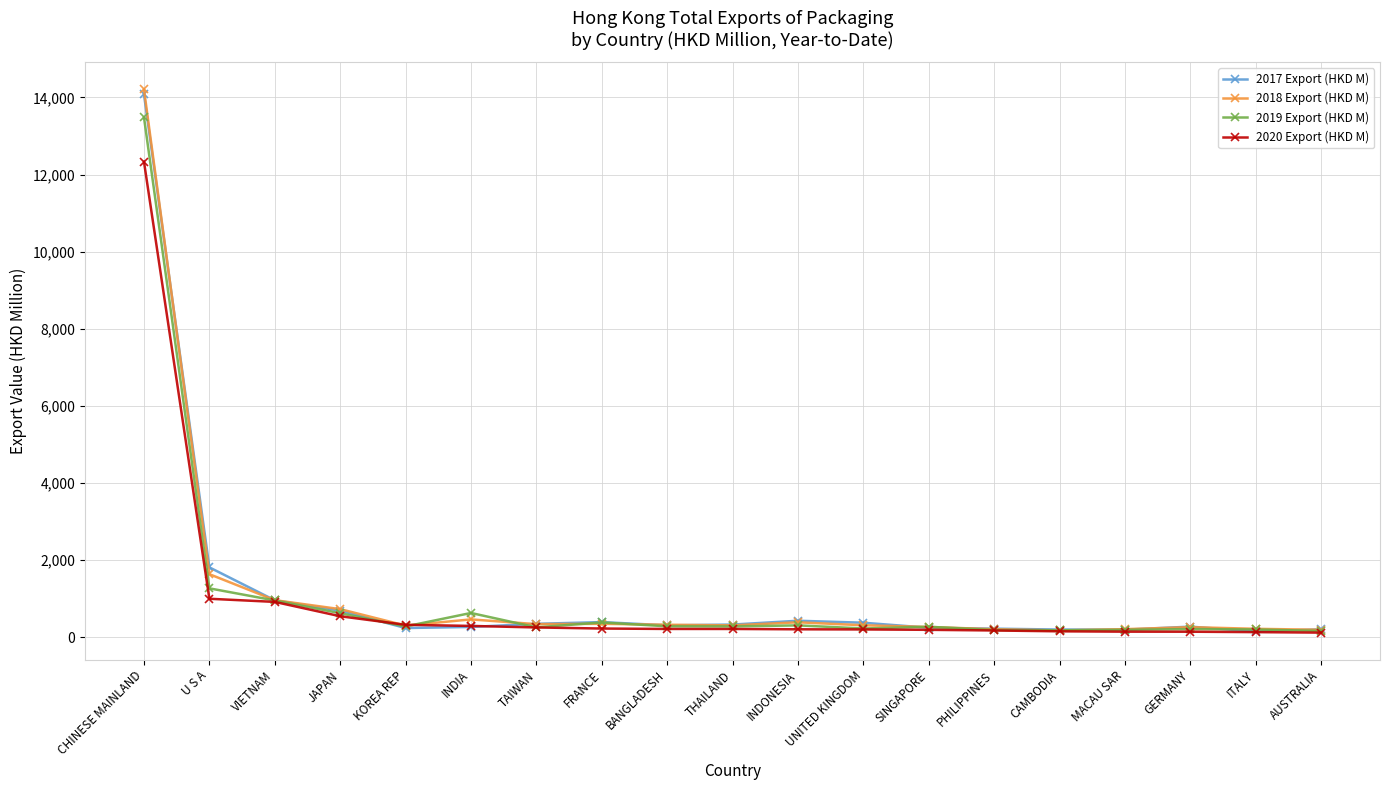

Is it true that 2017 Export (HKD M) equals 371.6 at UNITED KINGDOM?

True